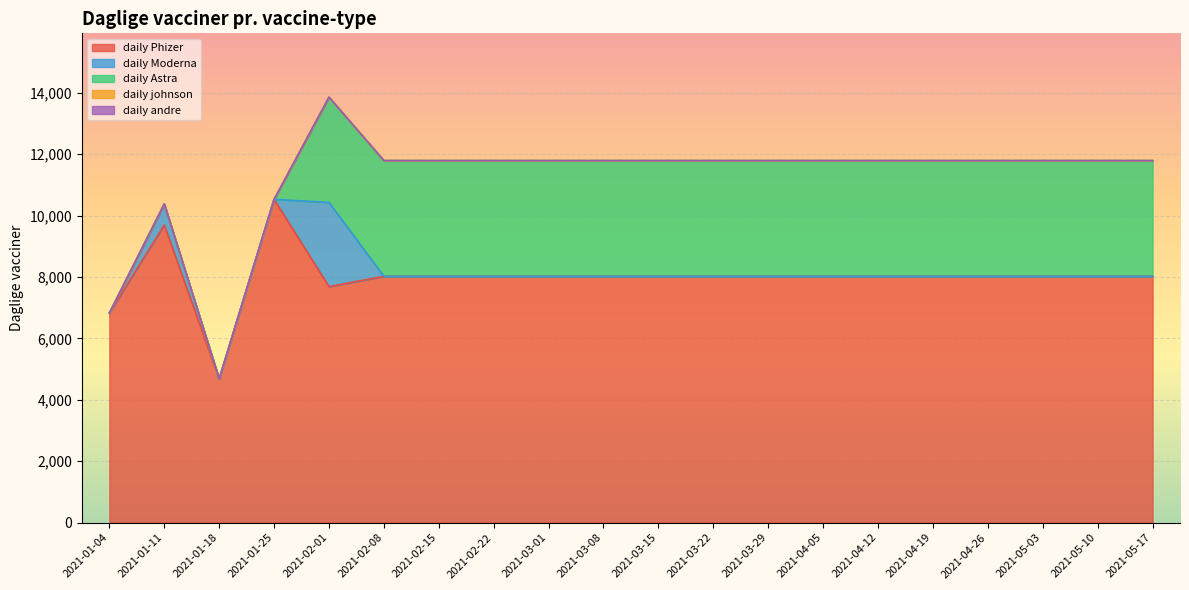

Which series has the widest spread of values?

daily Phizer